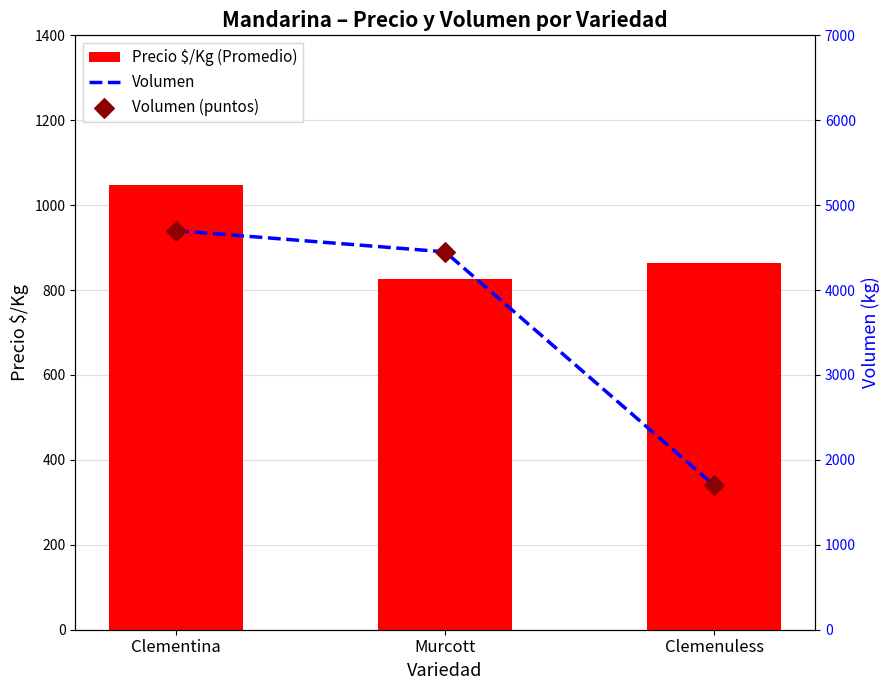

Which series has the largest Y range (max minus min)?

Volumen